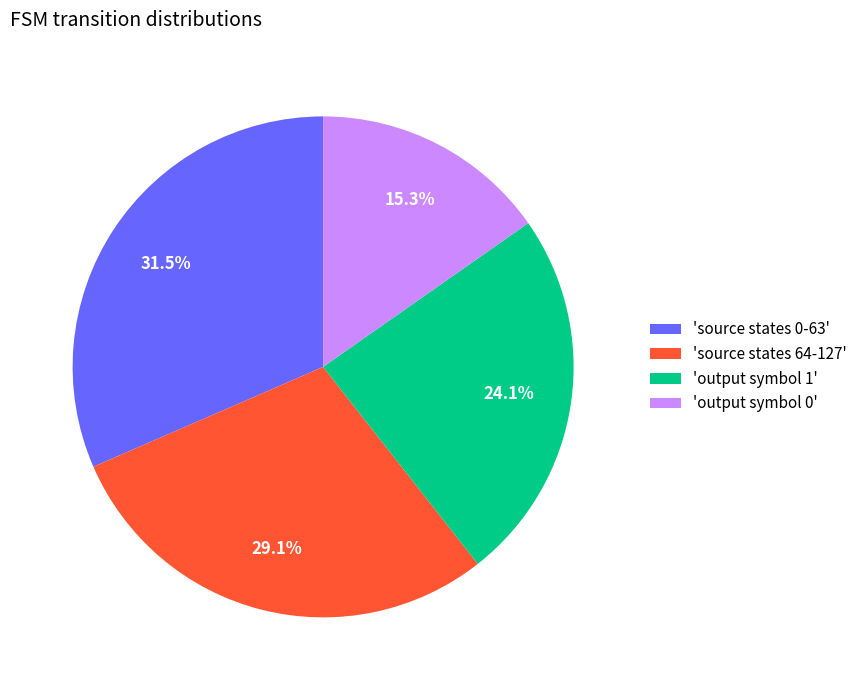

What is the smallest slice in the pie chart?

'output symbol 0'